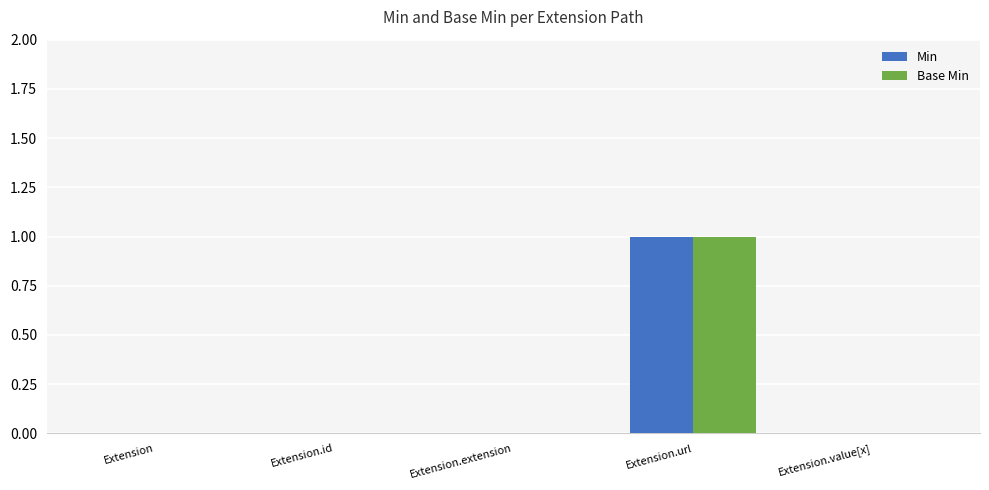

At which category is the sum across all series the highest?

Extension.url